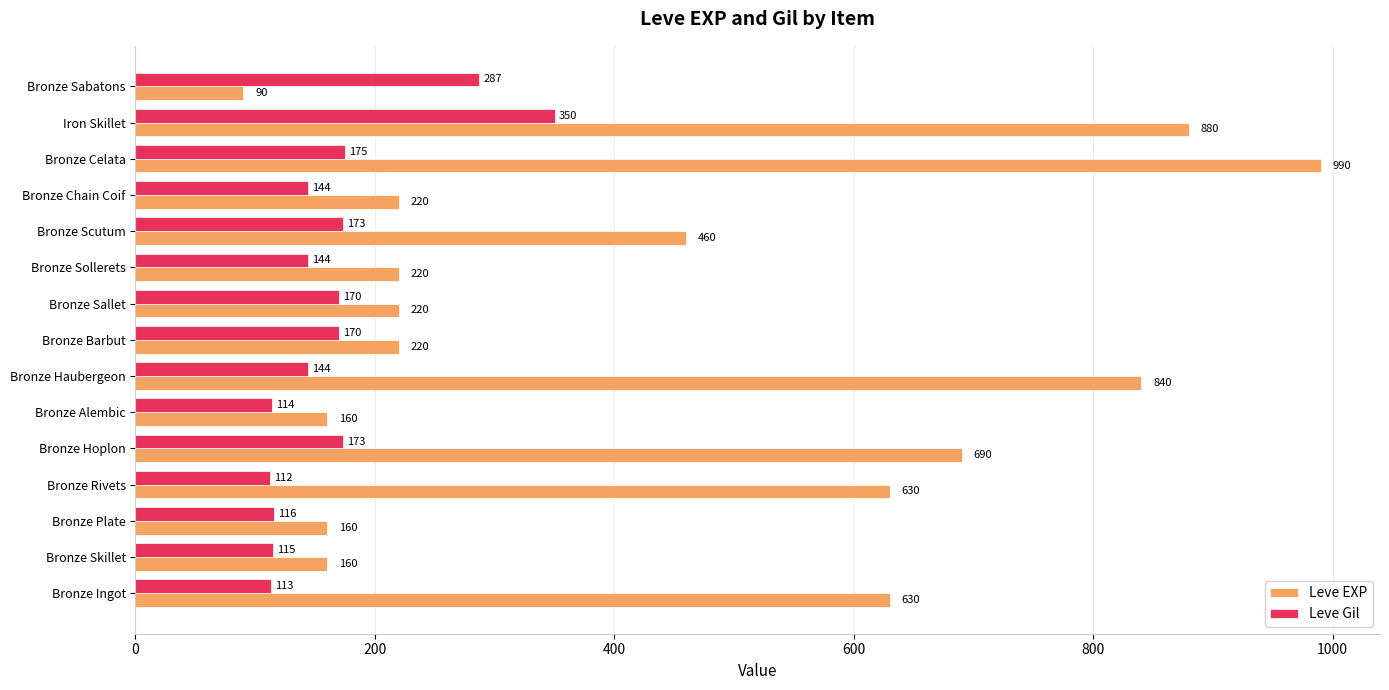

Which series has the largest range (max minus min)?

Leve EXP